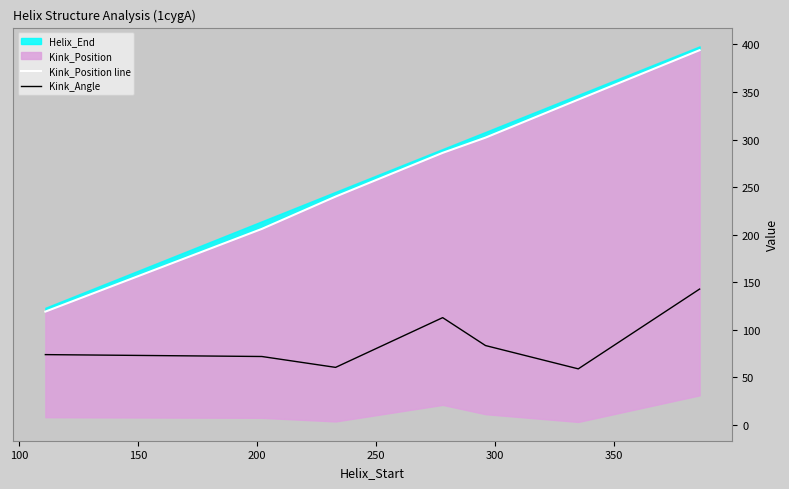

The value of Kink_Position line at 100 is 68.7. True or false?

False